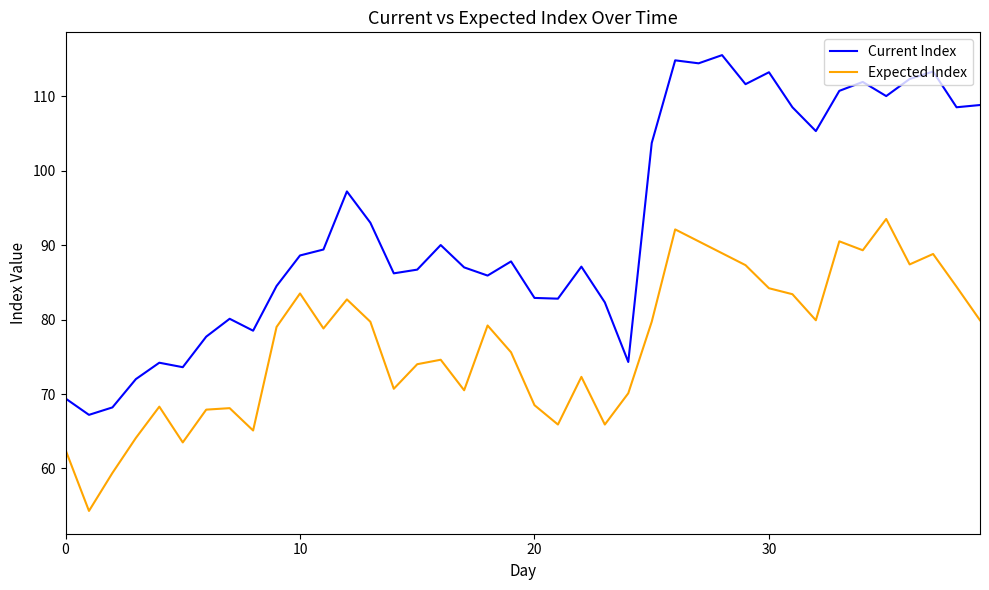

True or false: Expected Index and Current Index cross at least once.

False